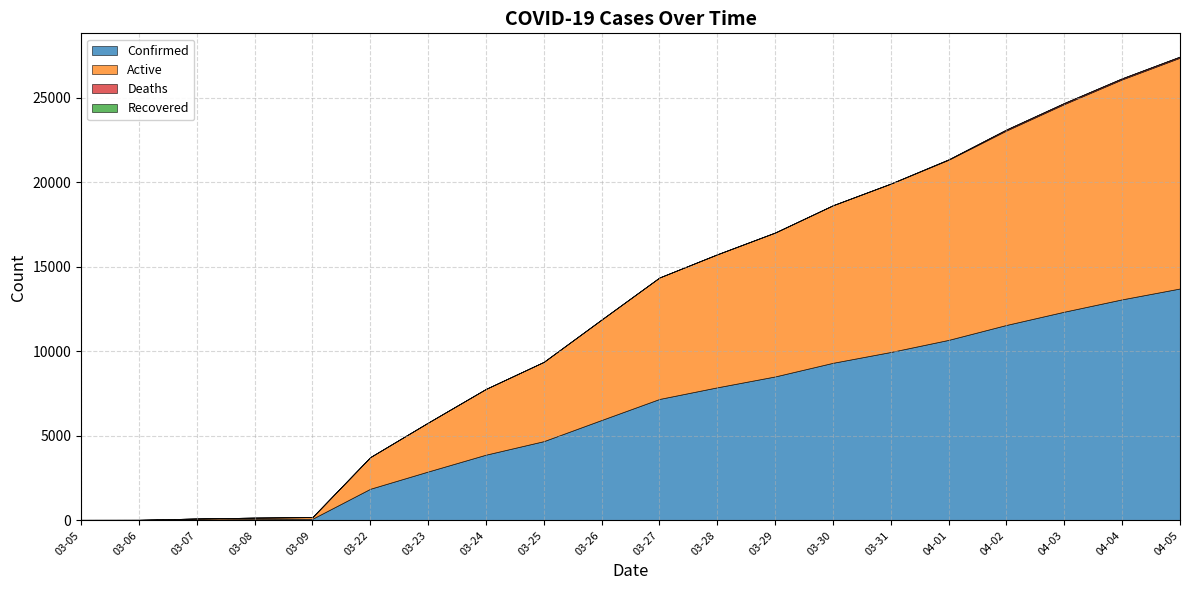

Reading right to left, extract all data points from this chart.

Confirmed: 13723	13081	12351	11567	10683	9967	9326	8519	7875	7187	5944	4691	3891	2894	1873	98	83	57	19	18
Active: 13656	13014	12284	11503	10658	9957	9316	8509	7865	7186	5943	4690	3890	2894	1873	98	83	57	19	18
Deaths: 67	67	67	64	25	10	10	10	10	1	1	1	1	0	0	0	0	0	0	0
Recovered: 0	0	0	0	0	0	0	0	0	0	0	0	0	0	0	0	0	0	0	0